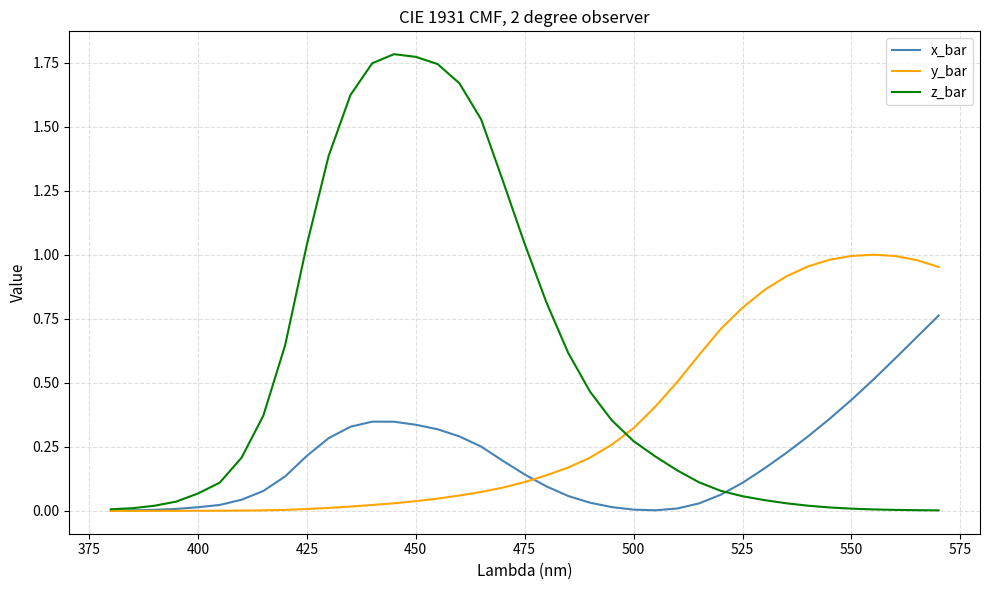

In z_bar, how many points are higher than both neighbors (excluding endpoints)?

1